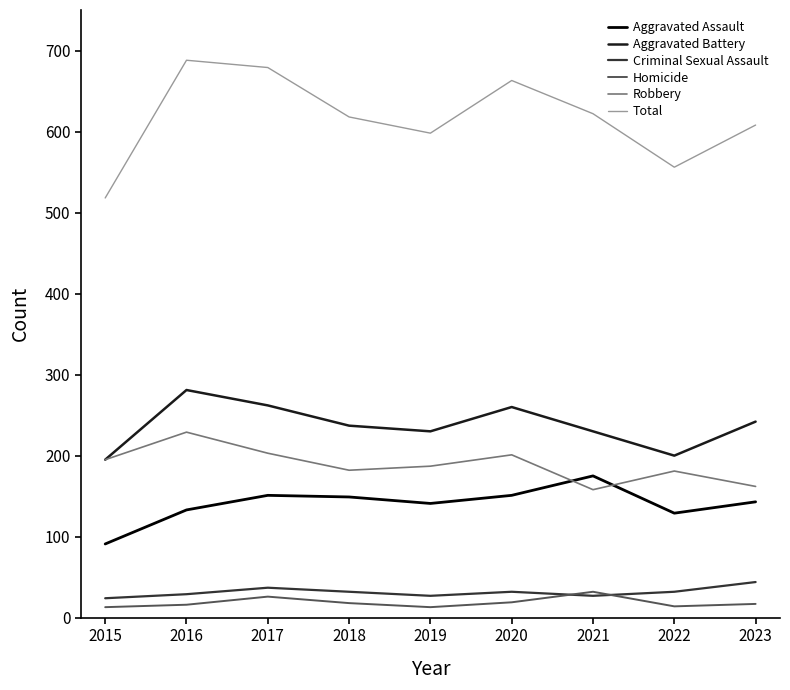

What is the difference between the highest and lowest values at 2021?

595